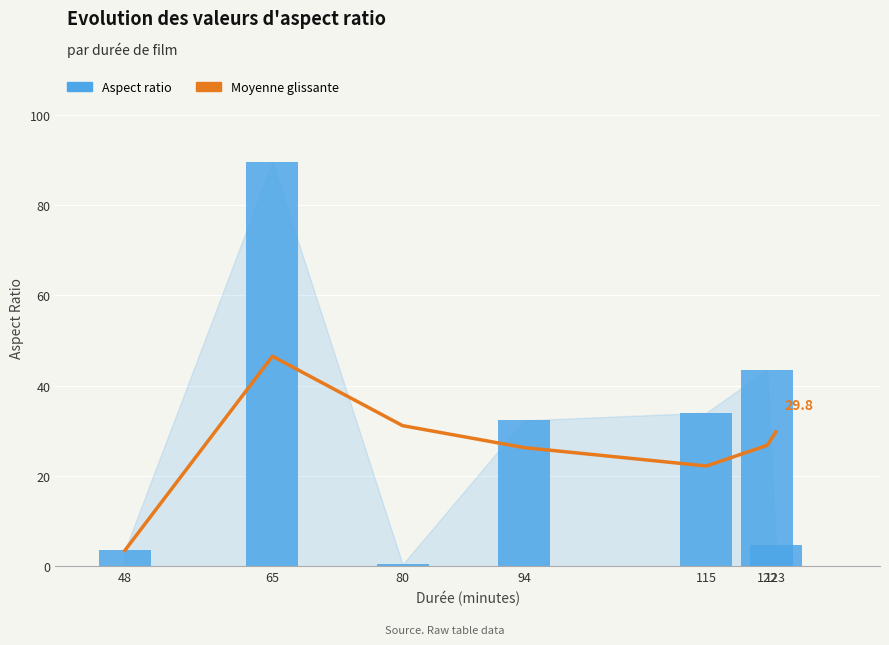

What value does the Aspect ratio series have at 48?

3.5